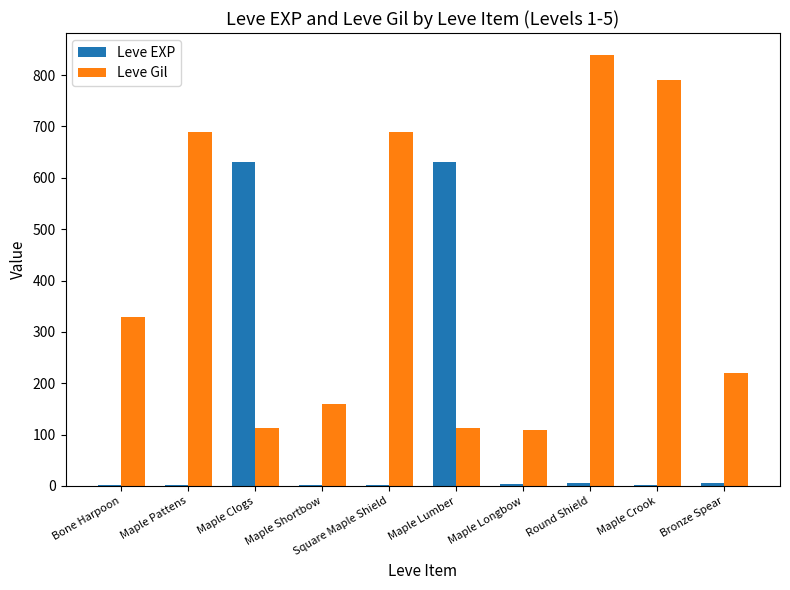

What is the sum of the Leve Gil values at Maple Shortbow and Bone Harpoon?

490